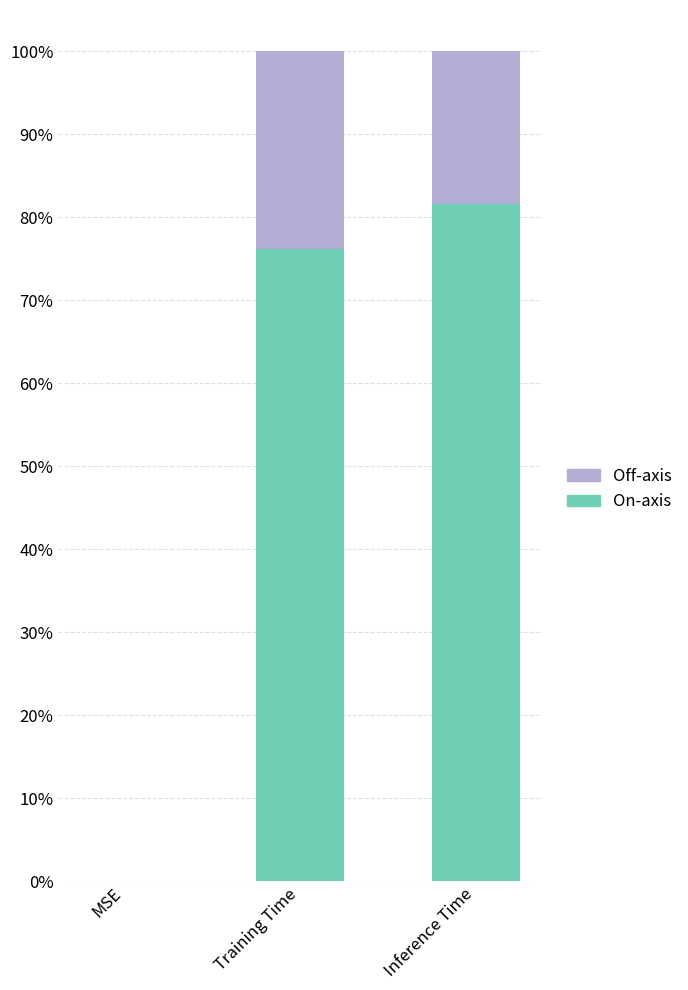

What are all the series names shown in the legend?

Off-axis, On-axis